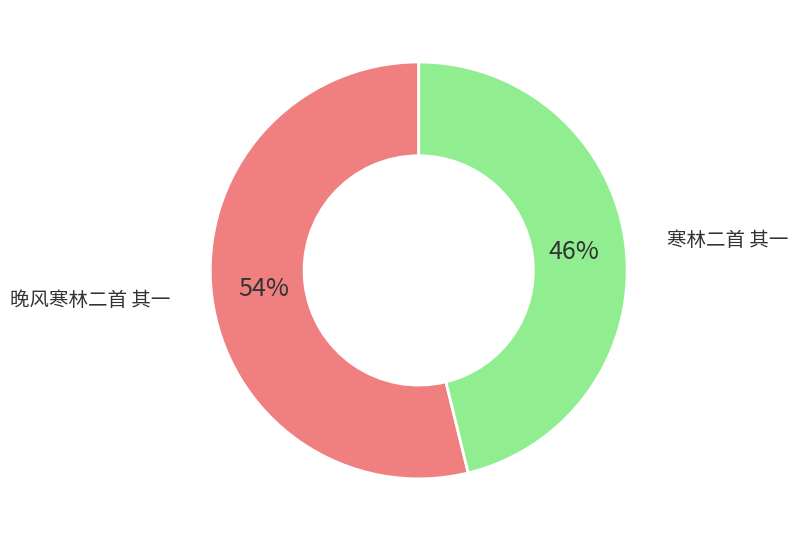

To the nearest percent, what percentage of the pie is 晚风寒林二首 其一?

54%